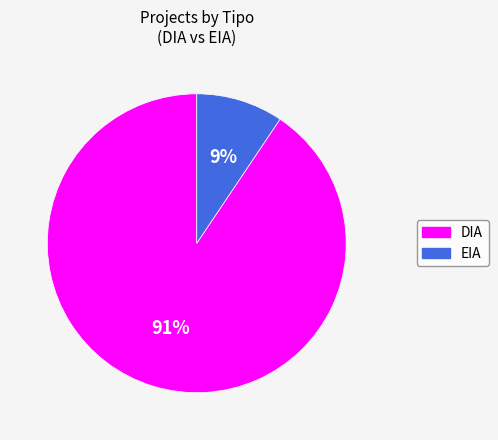

Is there a majority slice in this chart?

Yes